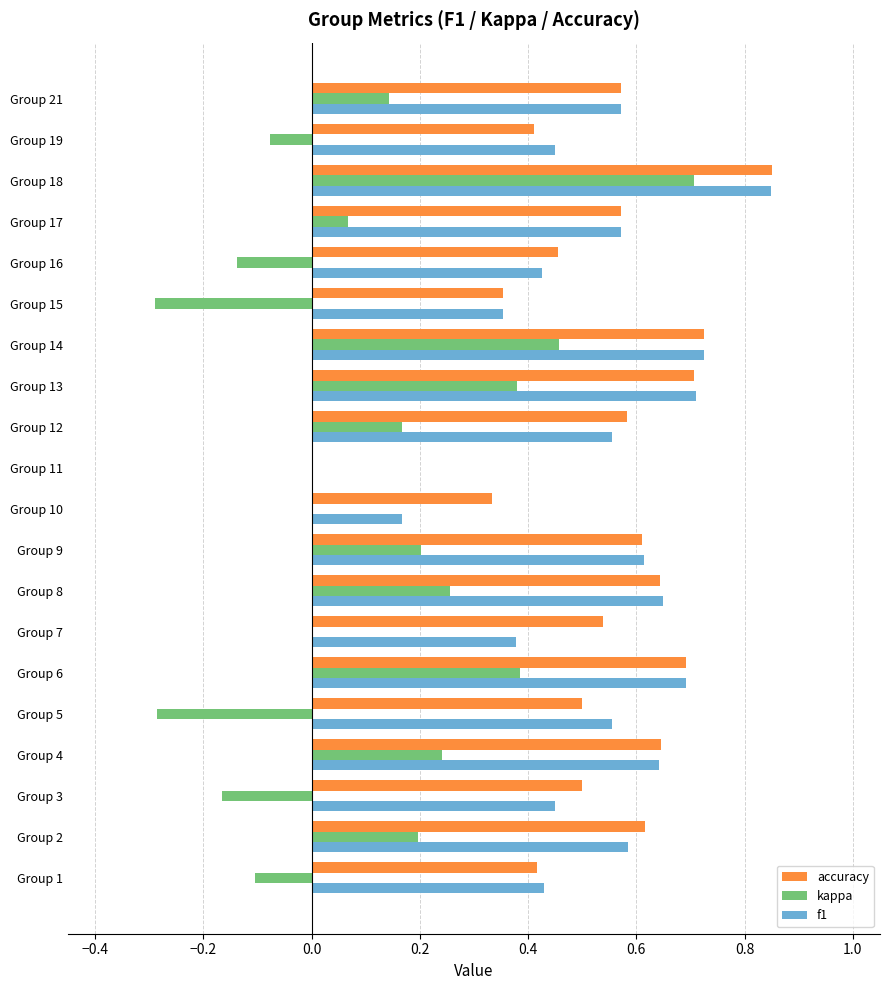

Which series has the widest spread of values?

kappa